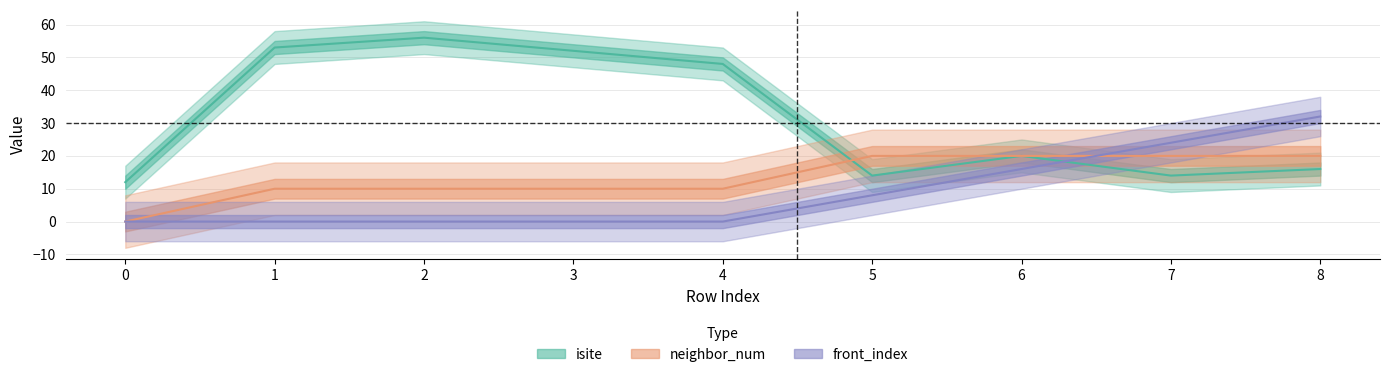

What is the spread (max minus min) of values at 6?

4